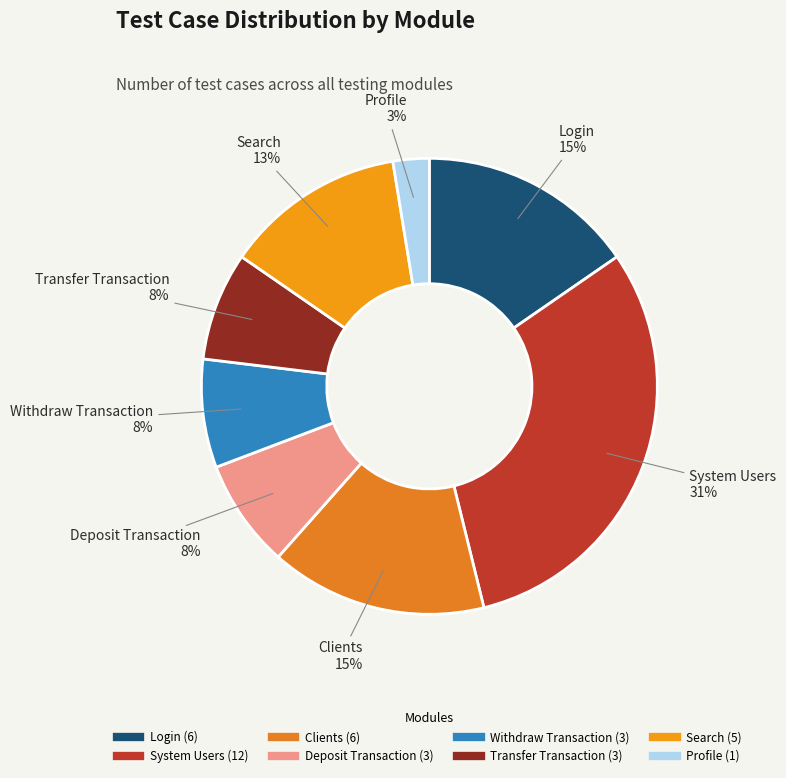

Does Profile account for over 50% of the chart?

No